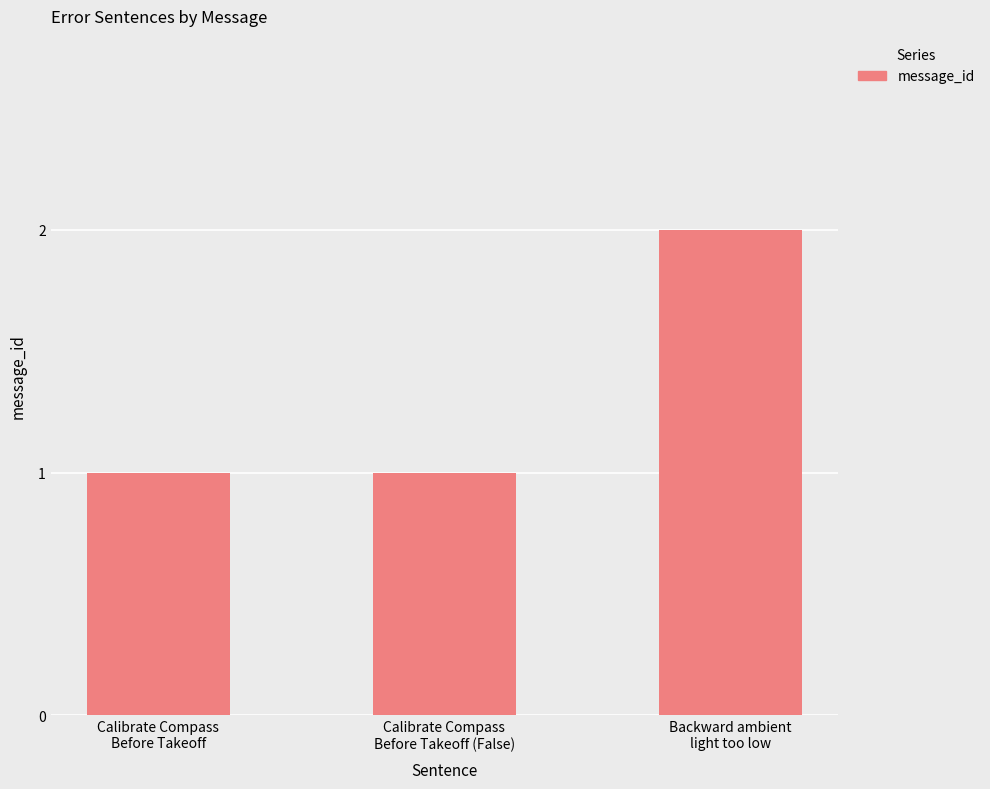

What is the change in value from Calibrate Compass
Before Takeoff (False) to Backward ambient
light too low?

+1